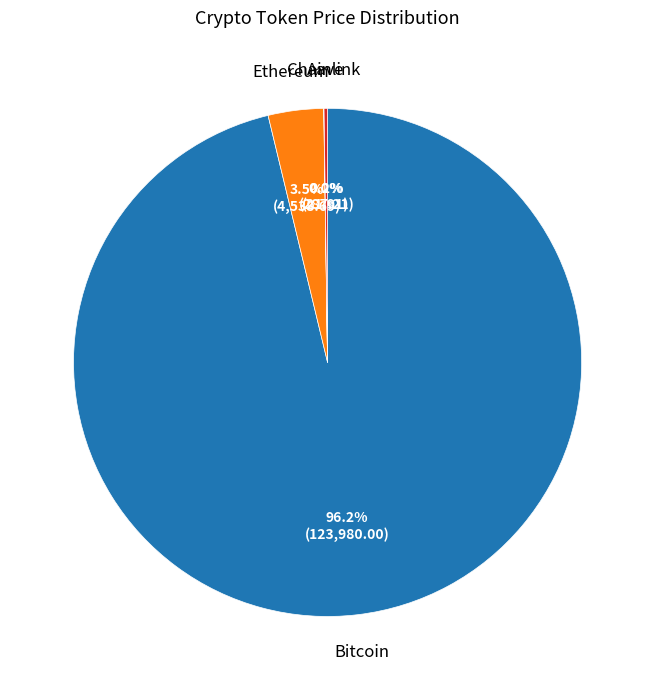

Which category has the biggest portion of the pie?

Bitcoin